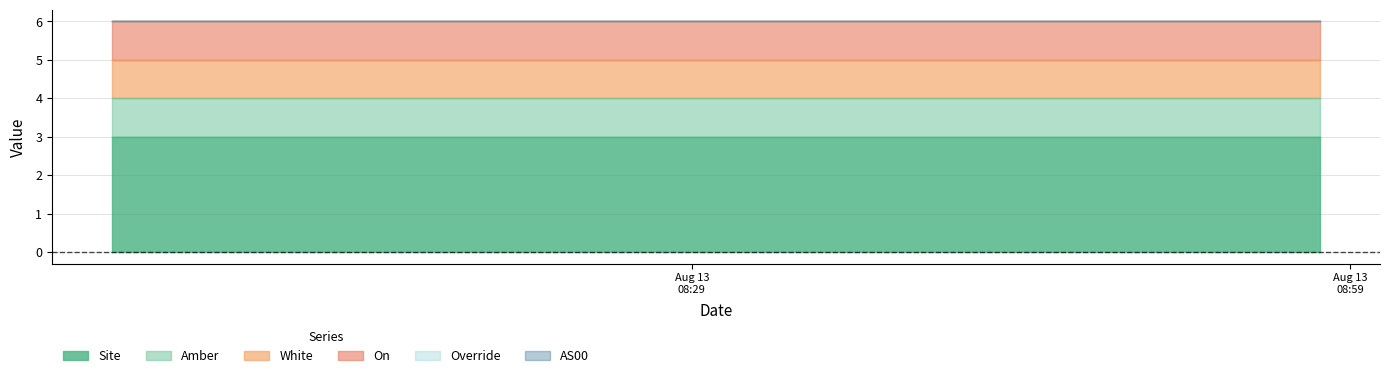

Reading right to left, what are all the values shown in this chart?

Site: 3	3	3	3	3	3	3	3	3	3	3	3
Amber: 1	1	1	1	1	1	1	1	1	1	1	1
White: 1	1	1	1	1	1	1	1	1	1	1	1
On: 1	1	1	1	1	1	1	1	1	1	1	1
Override: 0	0	0	0	0	0	0	0	0	0	0	0
AS00: 0	0	0	0	0	0	0	0	0	0	0	0